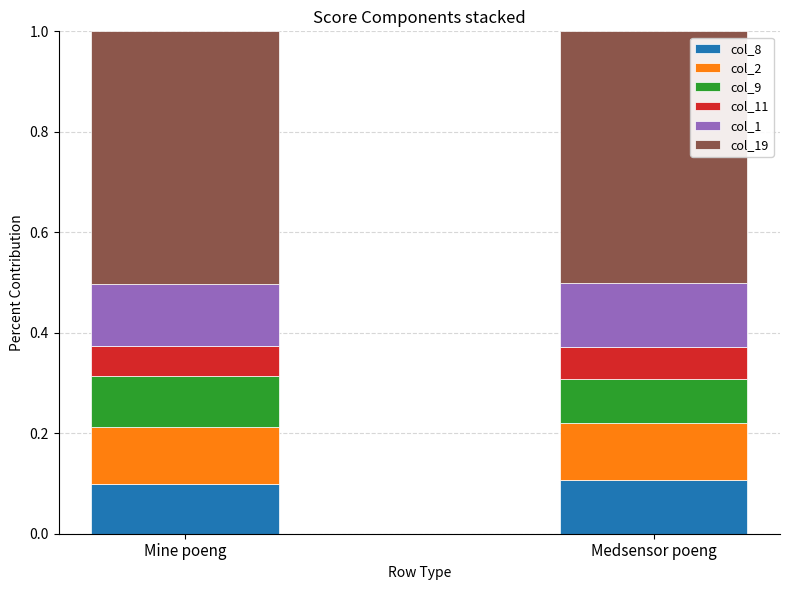

What is the total value across all series at Mine poeng?

1.0